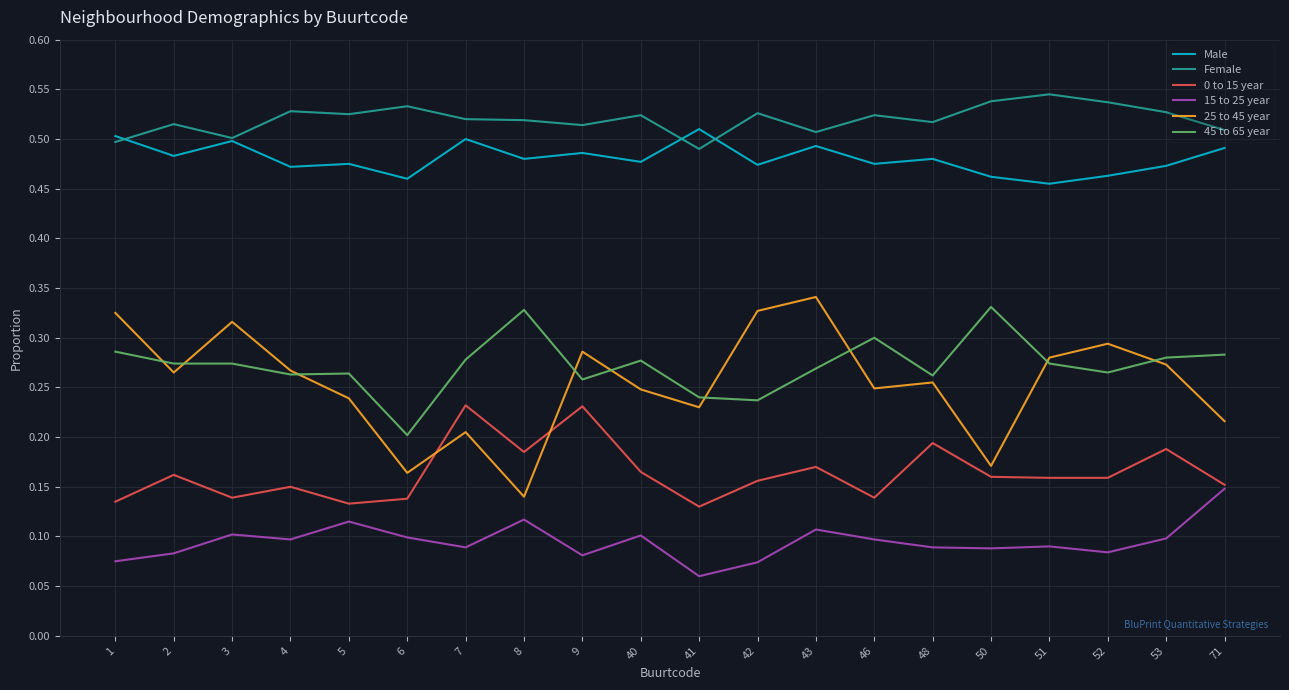

How many lines are shown in the chart?

6